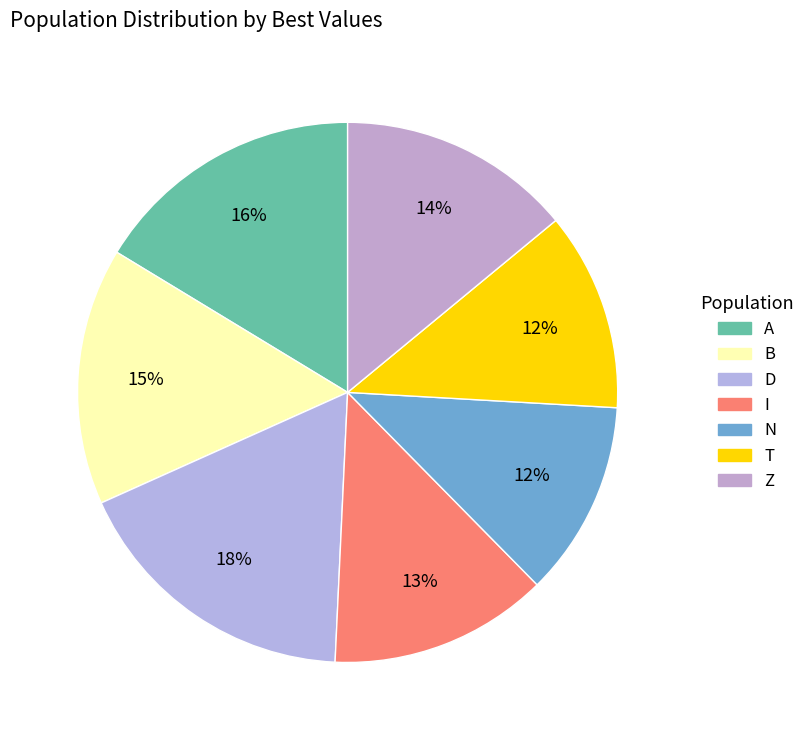

What is the change in value from D to N?

-1.5